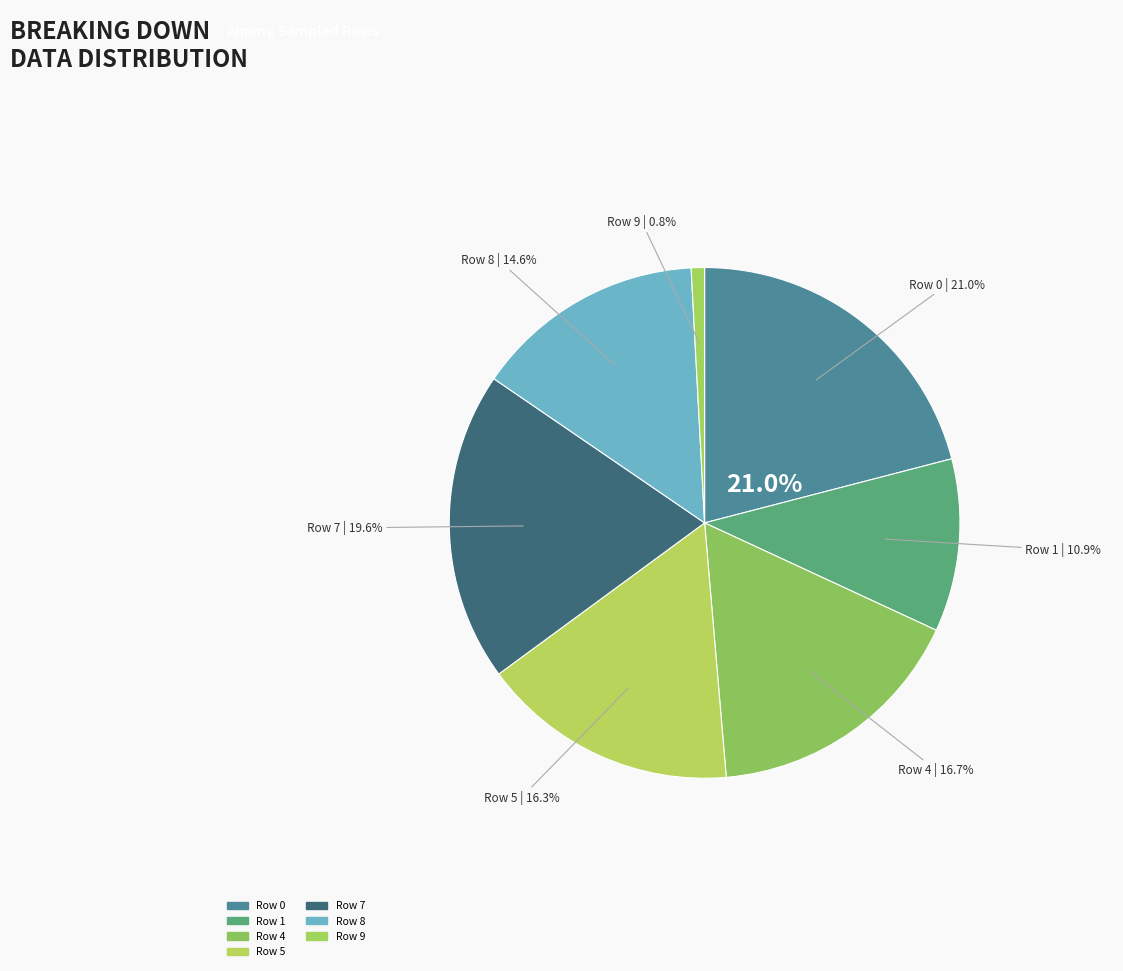

Is it true that Row 5 is 21% of the pie?

False